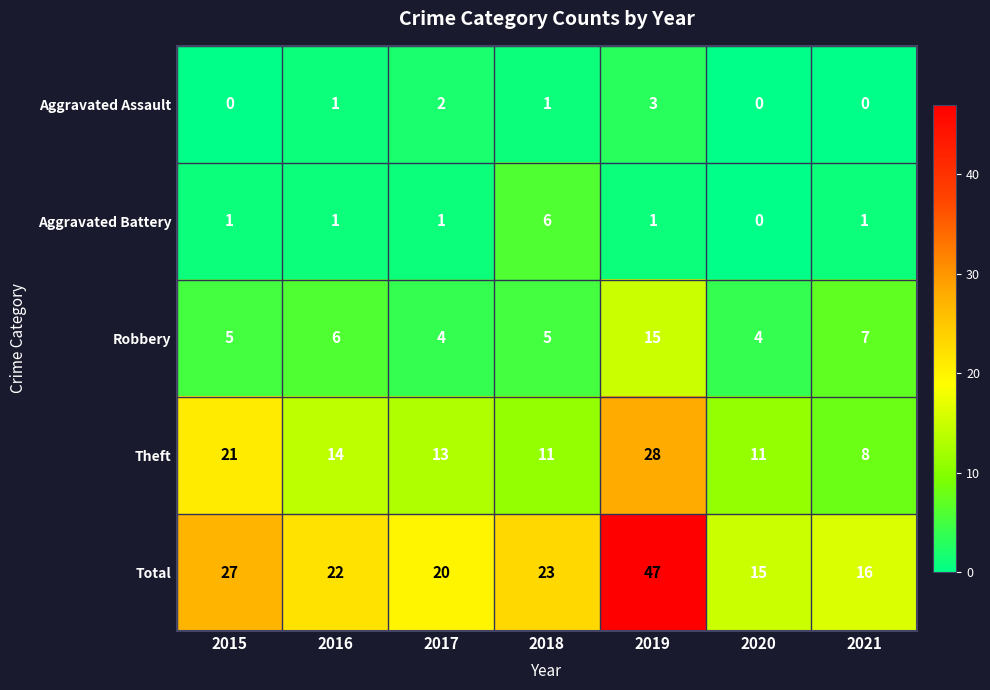

Which series has the widest spread of values?

Total